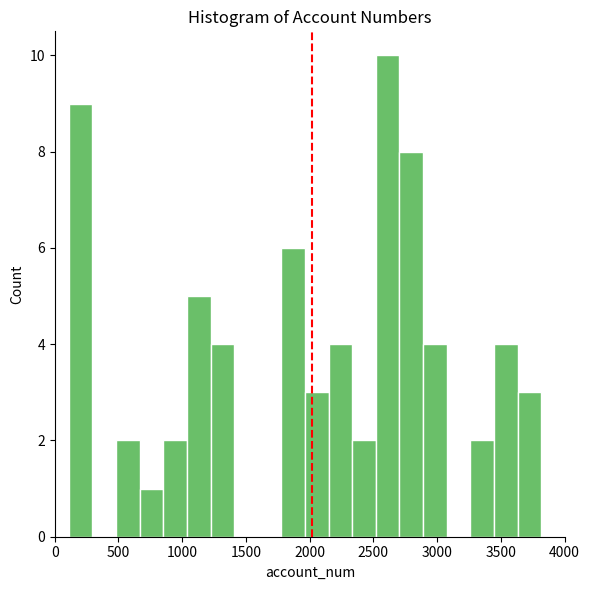

Read against the x-axis, roughly where is the centre of the tallest bar?

2600